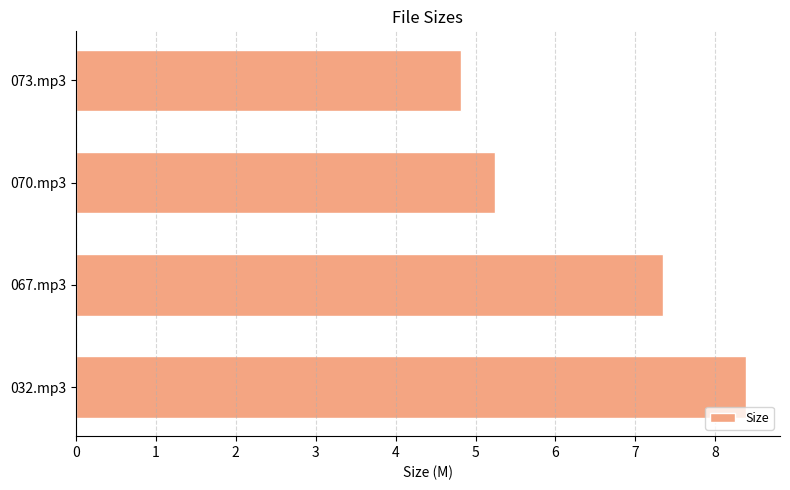

How many categories are shown in the chart?

4